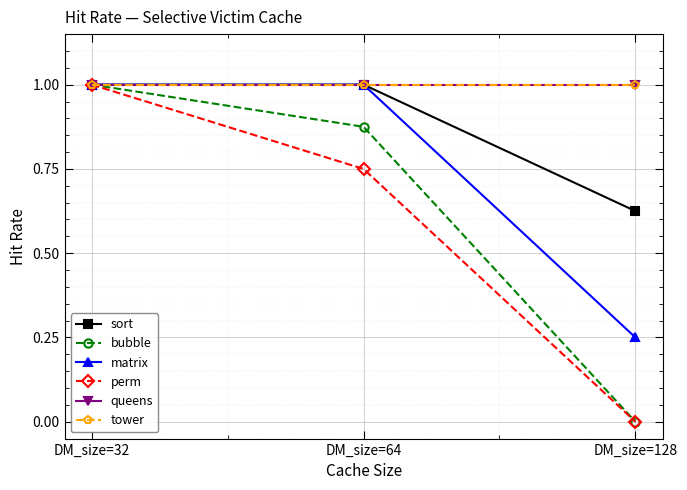

Does the chart display data point markers on the line(s)?

Yes